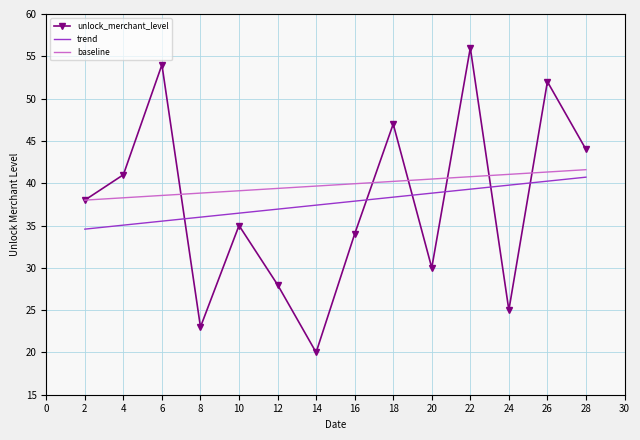

At which category does the chart reach its peak across all series?

22